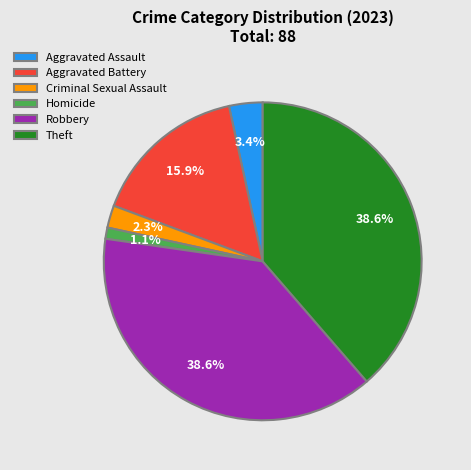

Which has a higher value, Aggravated Battery or Homicide?

Aggravated Battery